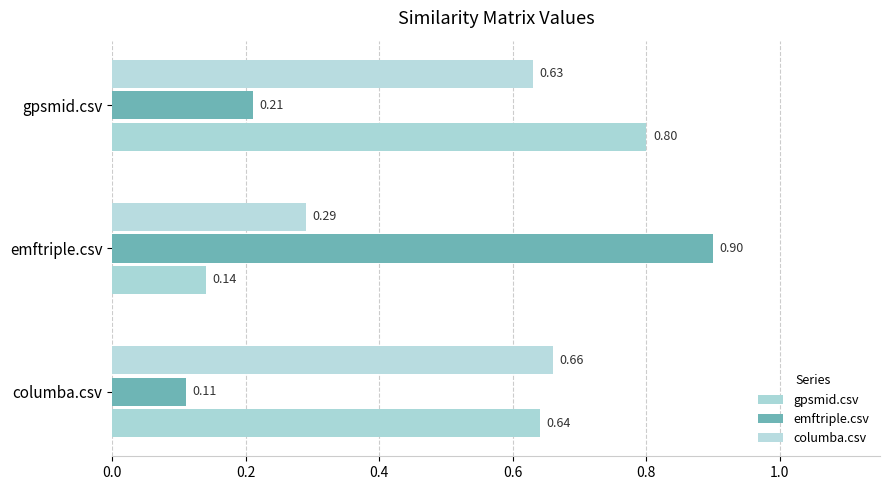

Count the number of data series in this chart.

3